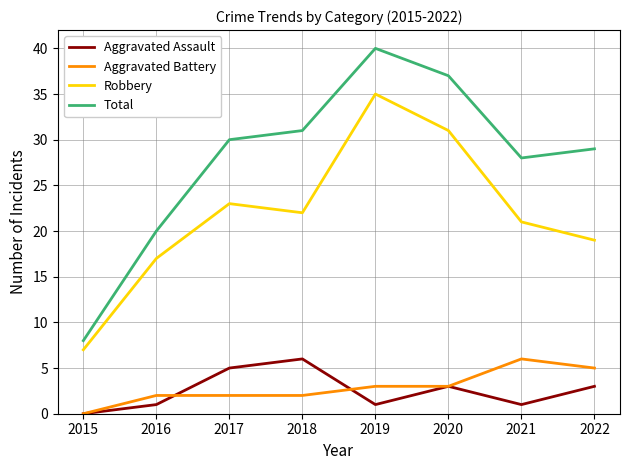

True or false: Robbery and Aggravated Assault cross at least once.

False